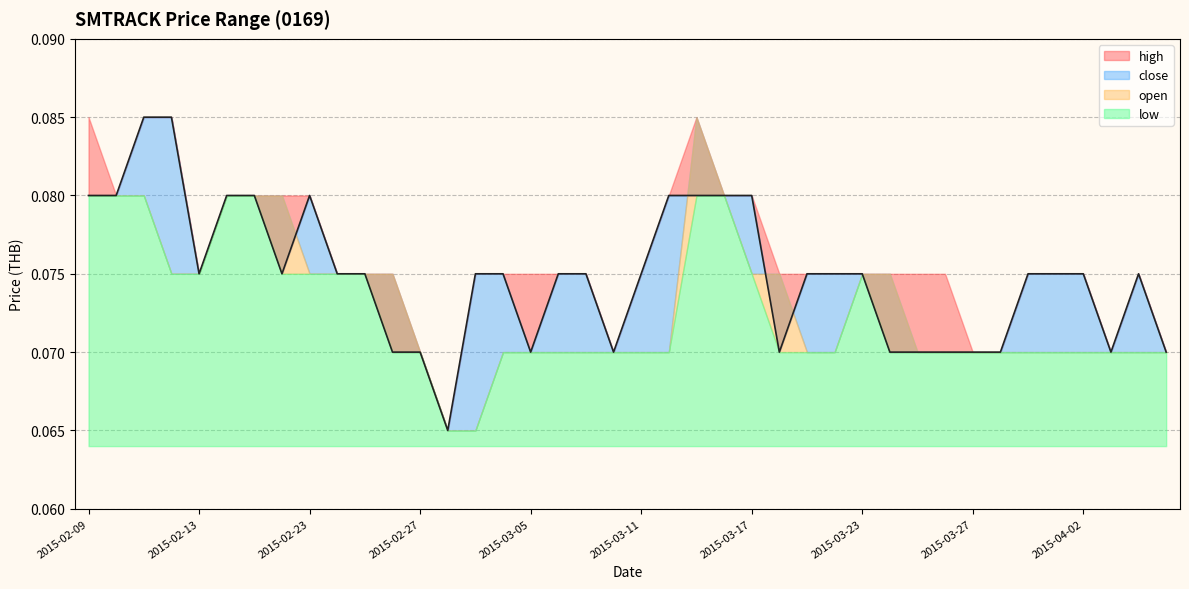

At how many categories does at least one series exceed 0?

40